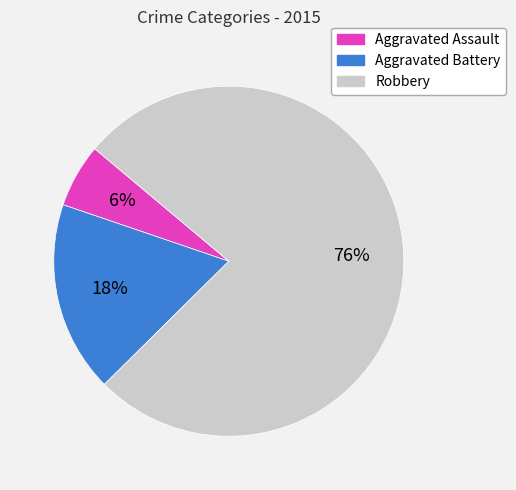

Does Robbery account for over 50% of the chart?

Yes